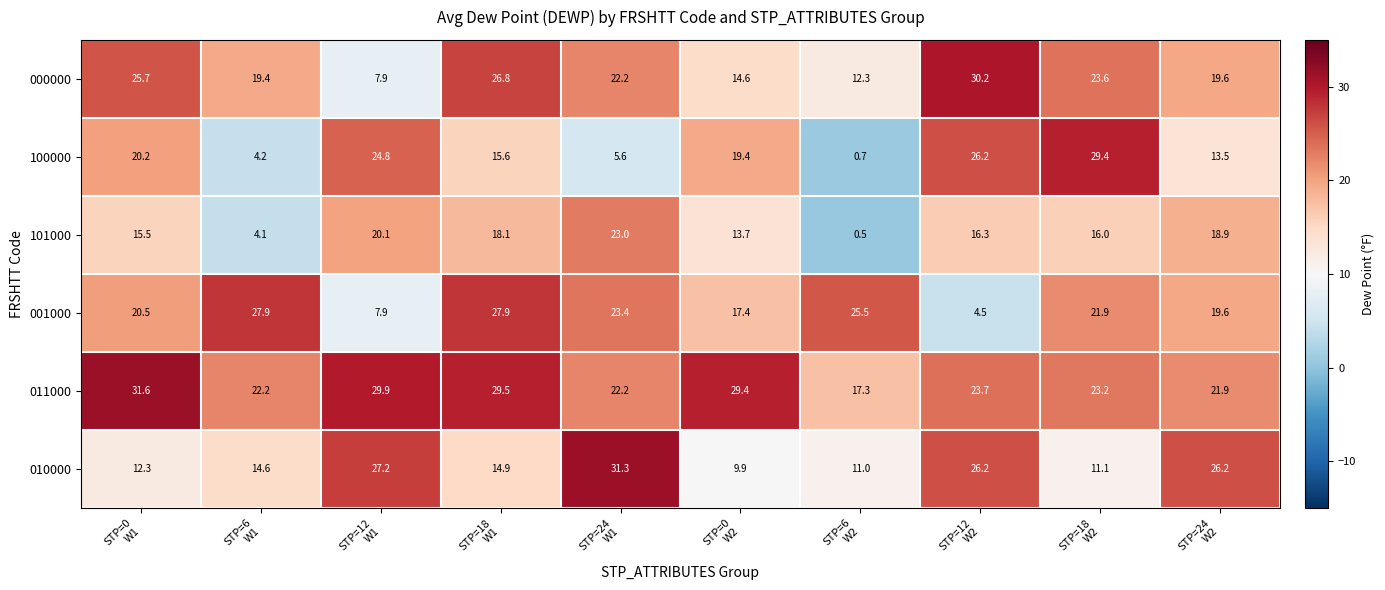

What is the average value of the 101000 series?

14.6